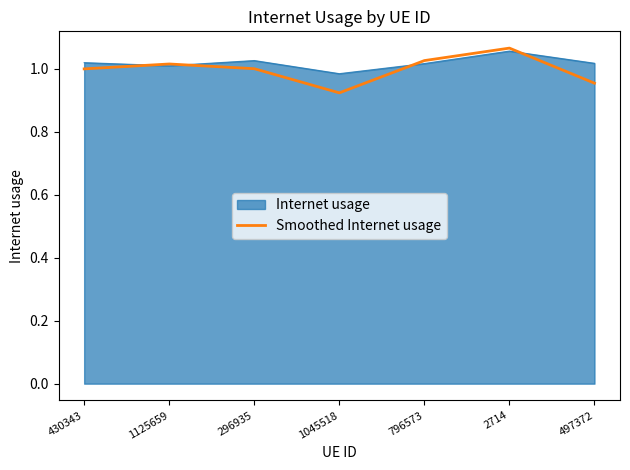

The value of Internet usage at 430343 is 1.6. True or false?

False